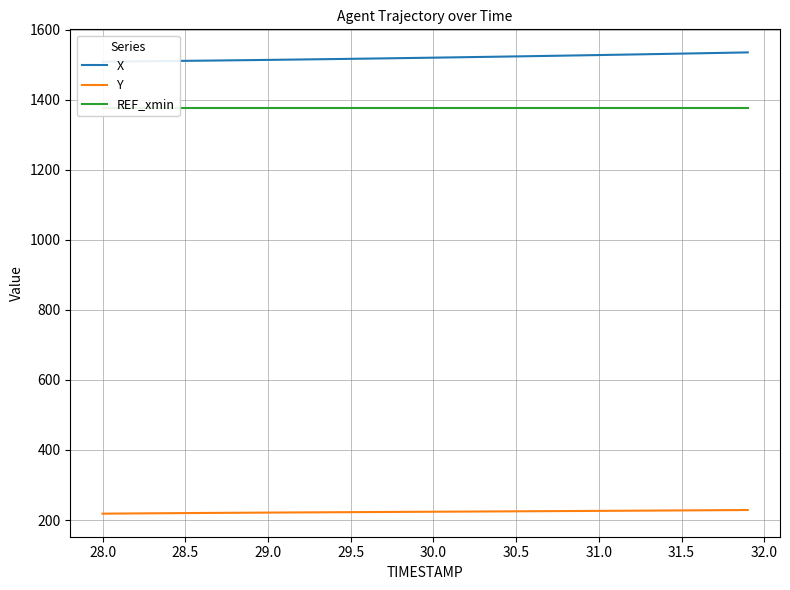

True or false: X and Y intersect in this chart.

False